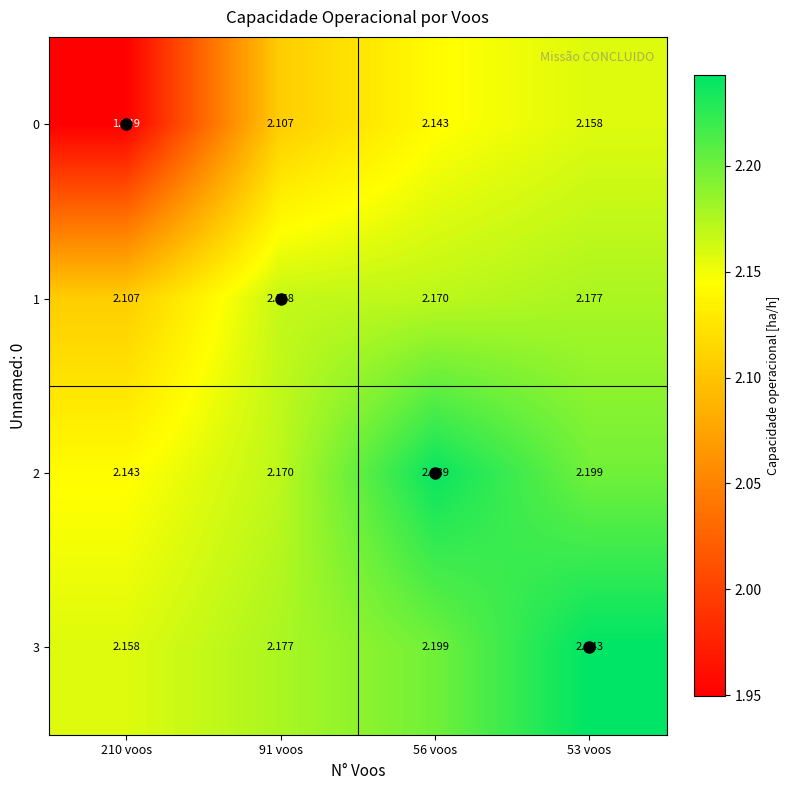

Is the value of 1 at 56 voos greater than the value of 2 at 53 voos?

No